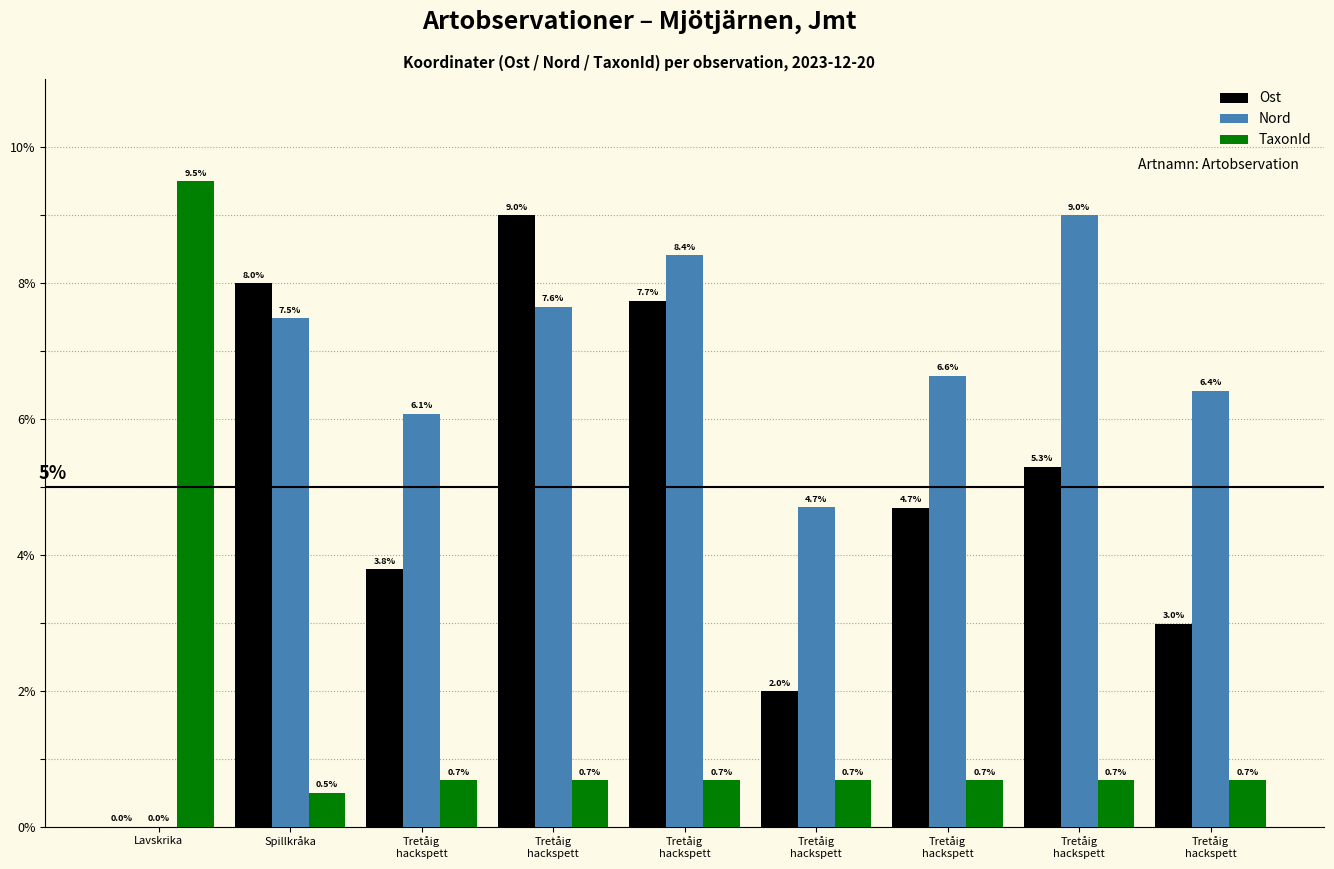

Reading left to right, what are all the values shown in this chart?

Ost: 0.0	8.0	3.8	9.0	7.7	2.0	4.7	5.3	3.0
Nord: 0.0	7.5	6.1	7.6	8.4	4.7	6.6	9.0	6.4
TaxonId: 9.5	0.5	0.7	0.7	0.7	0.7	0.7	0.7	0.7